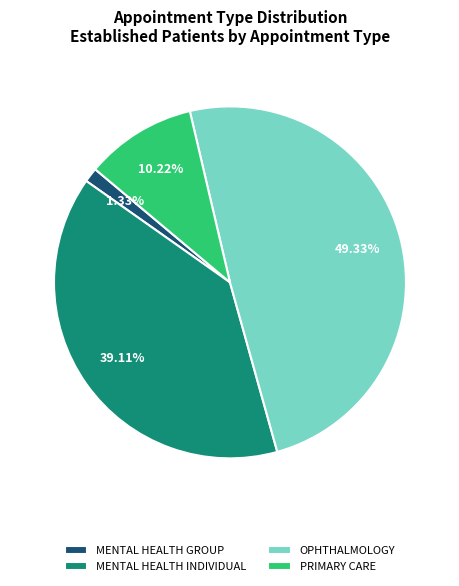

How many slices are in this pie chart?

4